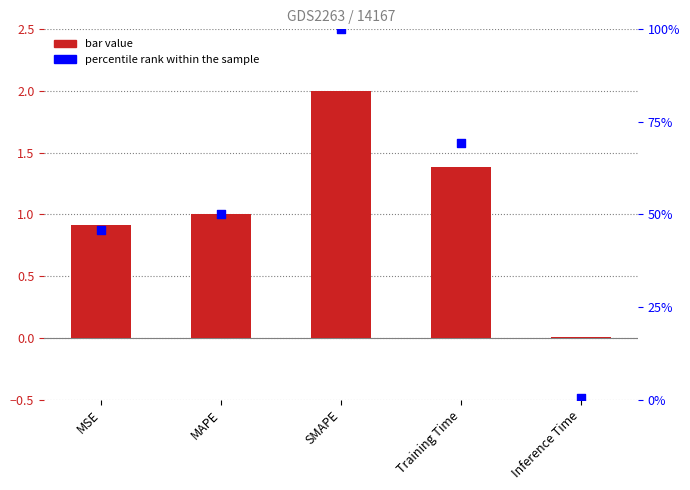

What is the total value across all series at Inference Time?

0.4